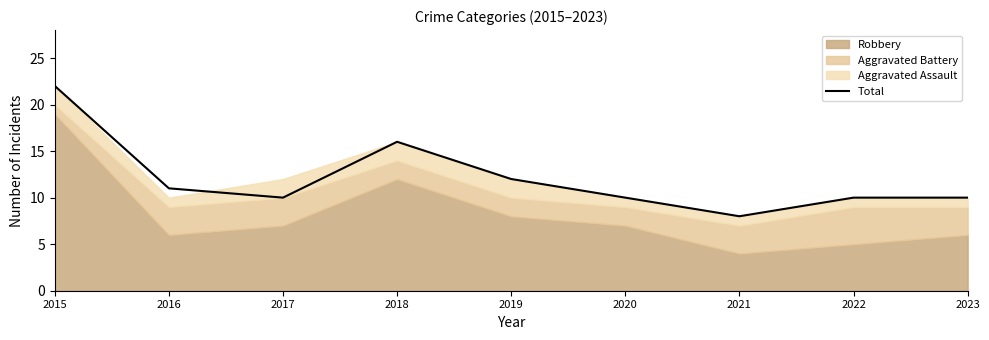

Approximately how many times larger is the value at 2015 compared to 2018?

1.4